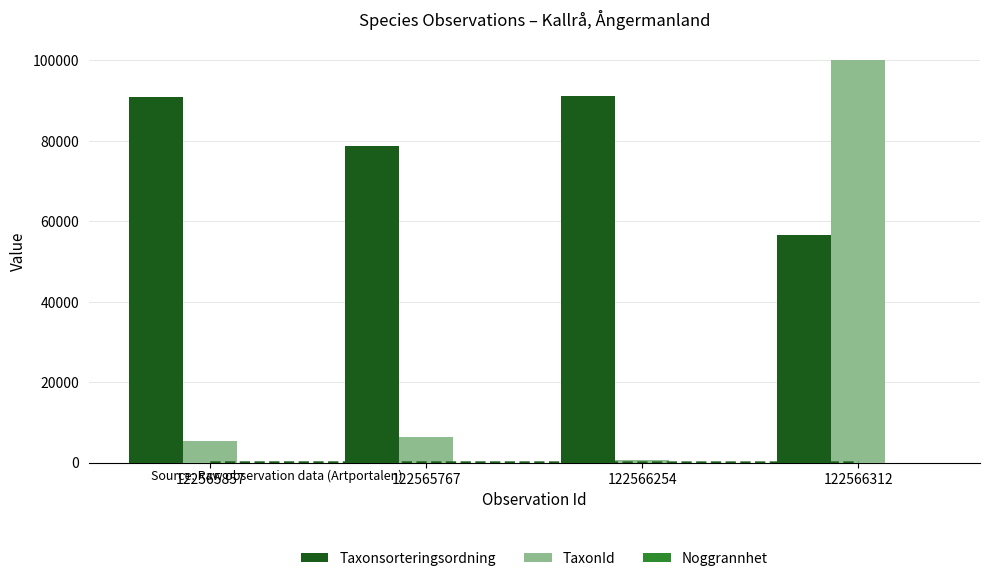

The TaxonId series shows 162269 at 122566312. True or false?

False